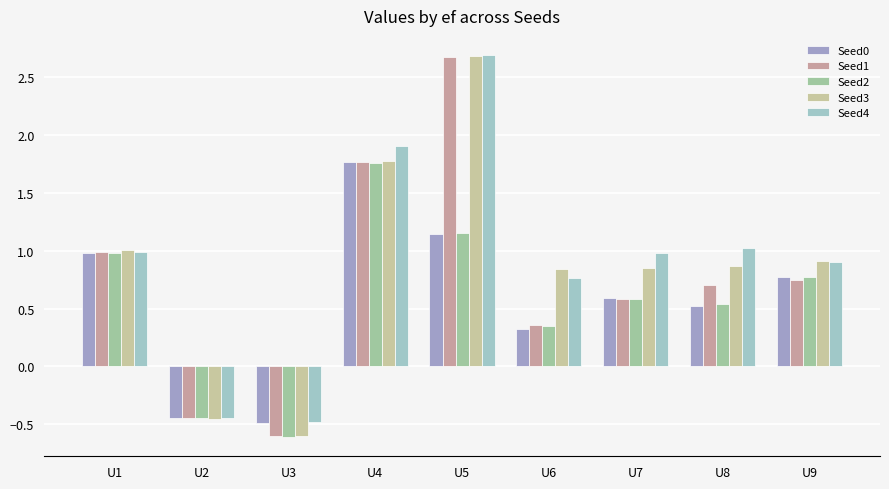

Which series has the largest range (max minus min)?

Seed3